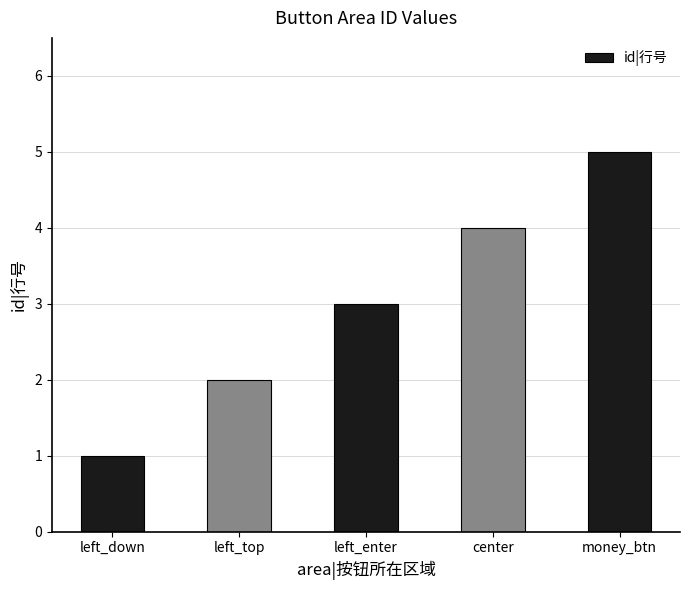

What is the label of the 3rd bar from the right?

left_enter